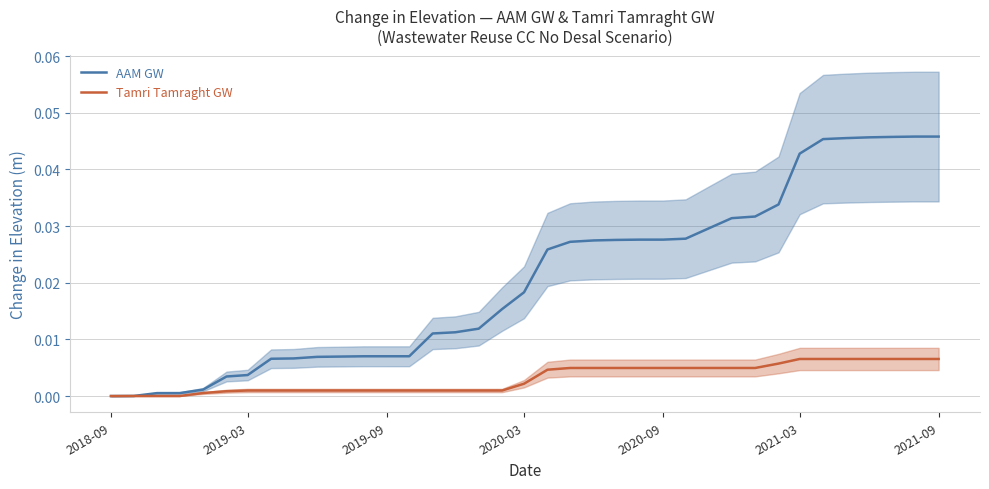

Which series has the largest total across all categories?

AAM GW